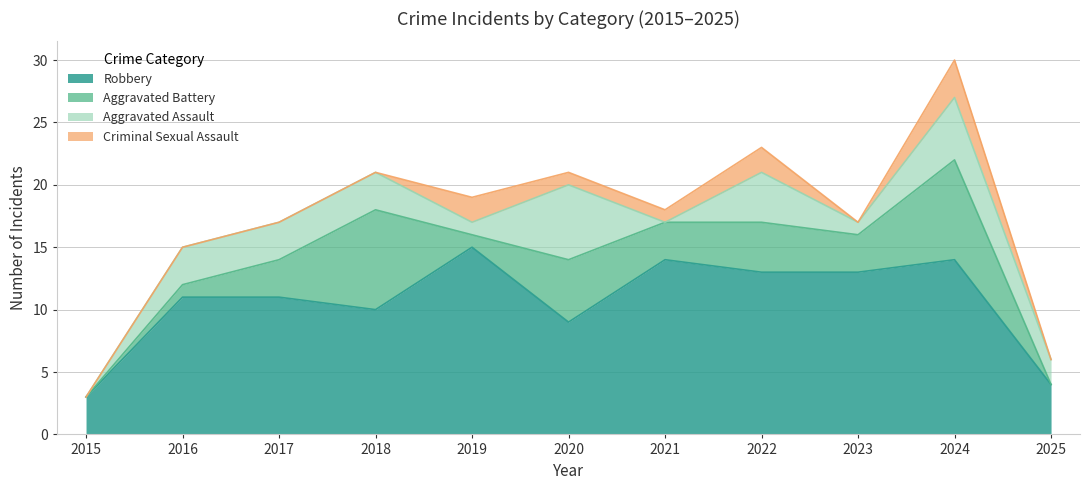

What is the highest value of the Aggravated Assault series?

6